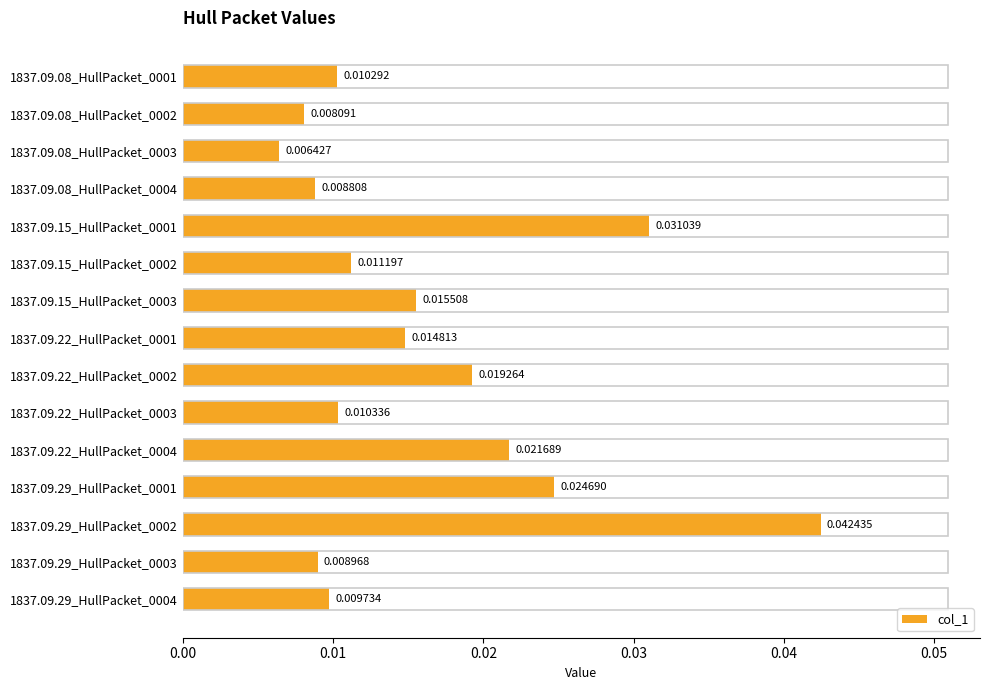

List the labels in order of value, smallest first.

1837.09.08_HullPacket_0003, 1837.09.08_HullPacket_0002, 1837.09.08_HullPacket_0004, 1837.09.29_HullPacket_0003, 1837.09.29_HullPacket_0004, 1837.09.08_HullPacket_0001, 1837.09.22_HullPacket_0003, 1837.09.15_HullPacket_0002, 1837.09.22_HullPacket_0001, 1837.09.15_HullPacket_0003, 1837.09.22_HullPacket_0002, 1837.09.22_HullPacket_0004, 1837.09.29_HullPacket_0001, 1837.09.15_HullPacket_0001, 1837.09.29_HullPacket_0002